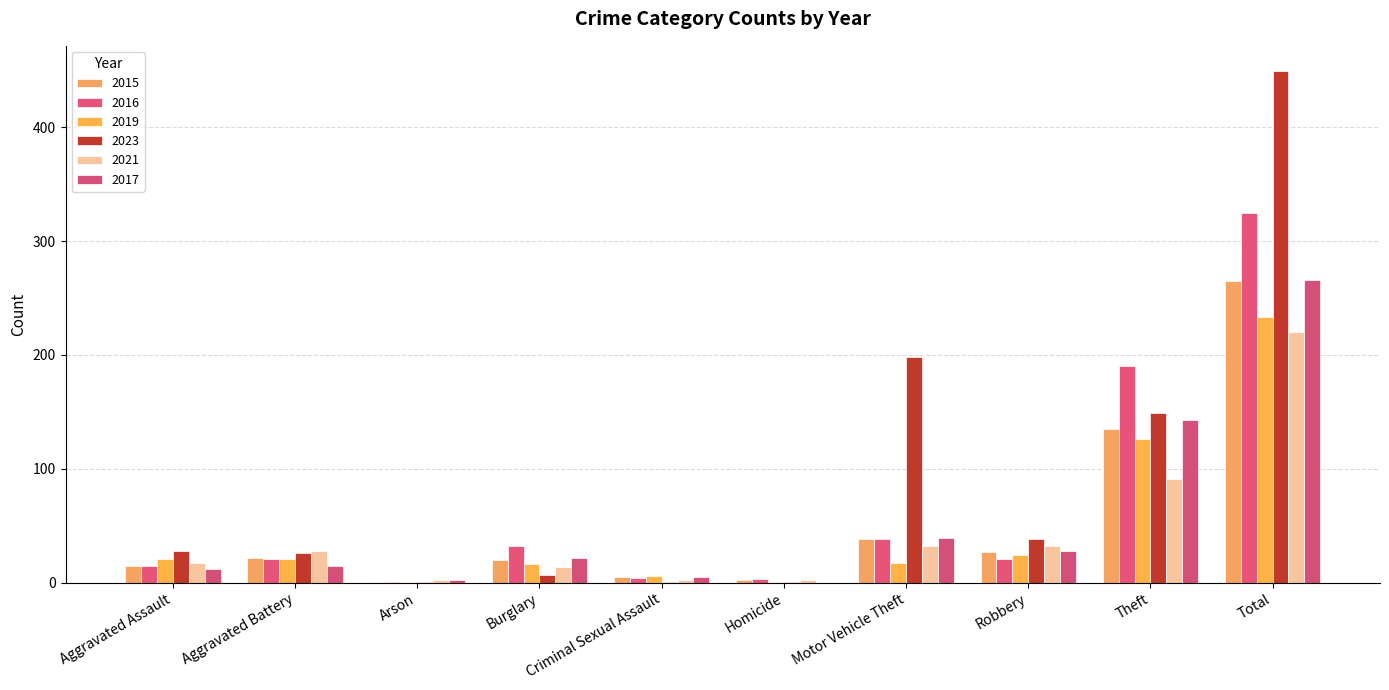

List the series in order of their peak value, highest first.

2023, 2016, 2017, 2015, 2019, 2021